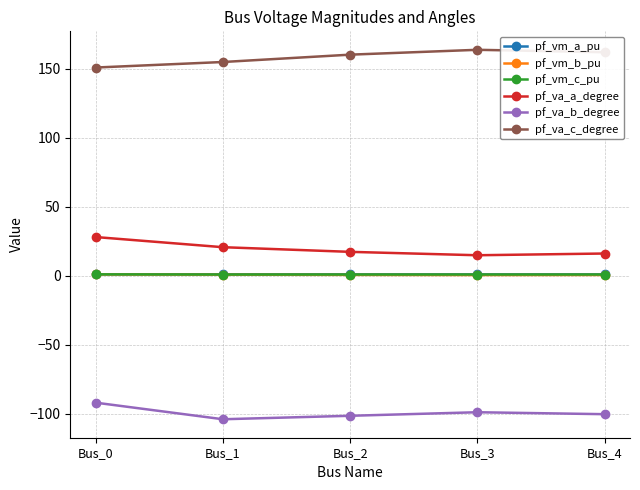

What is the approximate value of pf_va_c_degree at Bus_1?

155.0